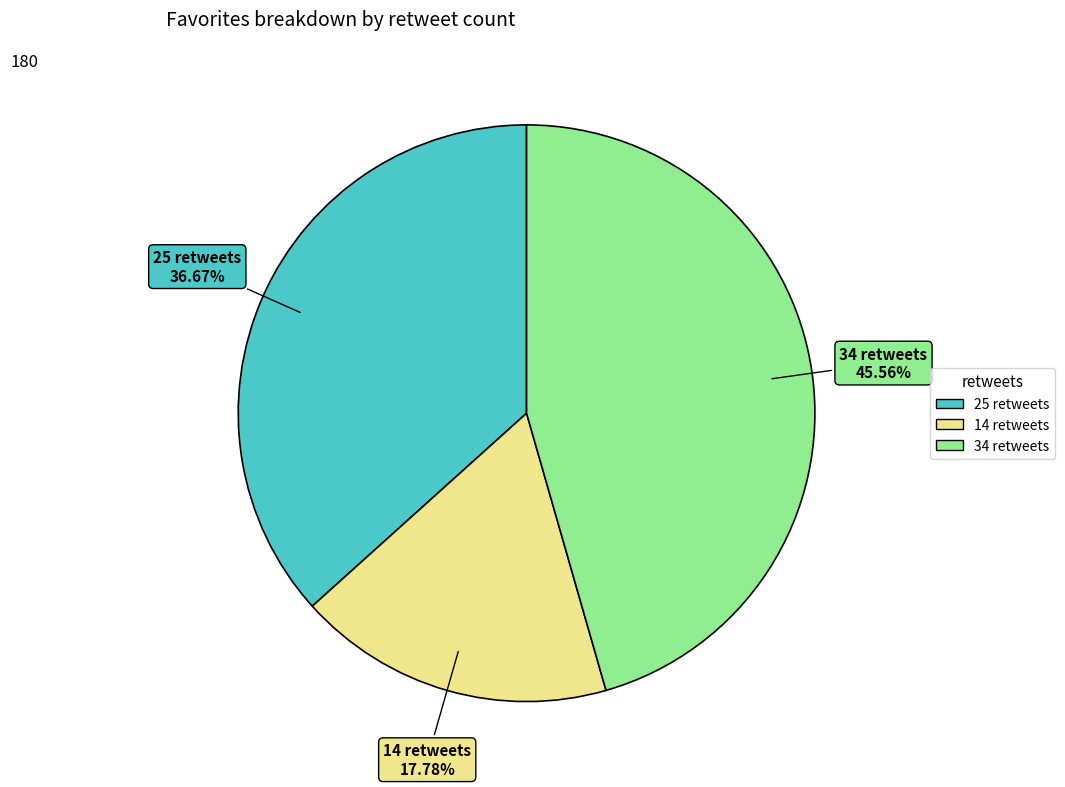

To the nearest percent, what is the difference between the largest and smallest slice percentages?

28%